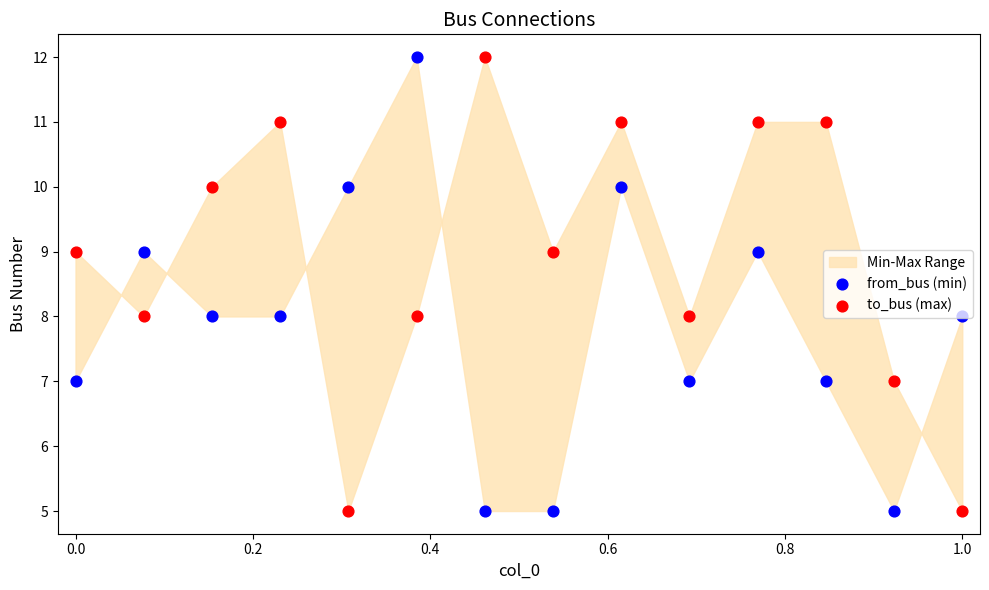

Is the value of from_bus (min) at 0.2 greater than the value of to_bus (max) at −0.2?

No